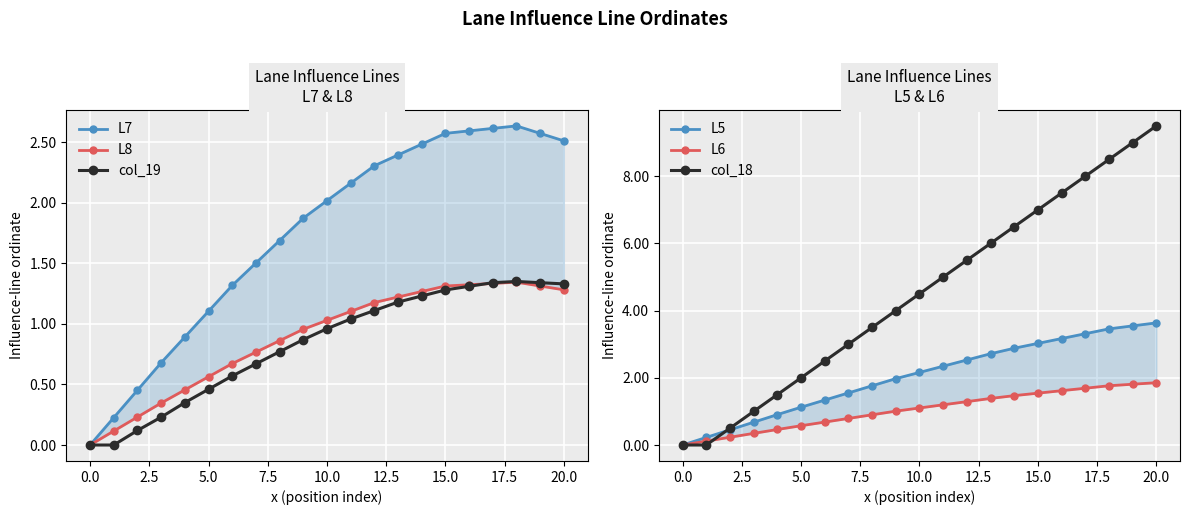

What is the sum of all L8 values?

18.7